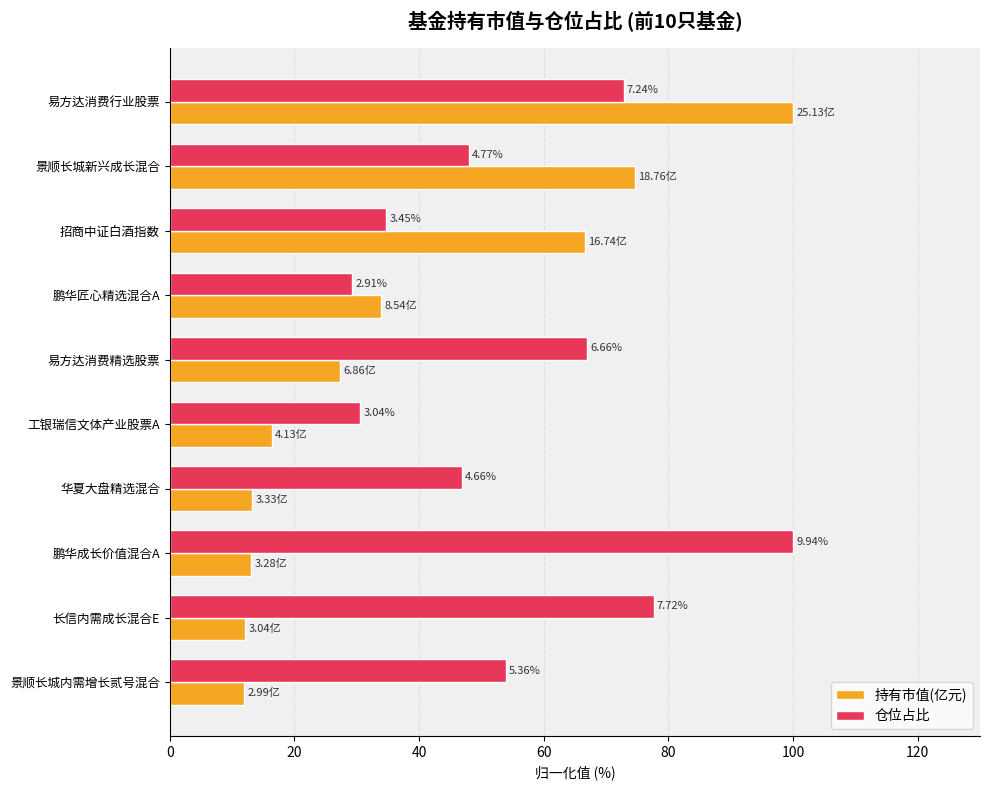

What are all the series names shown in the legend?

持有市值(亿元), 仓位占比